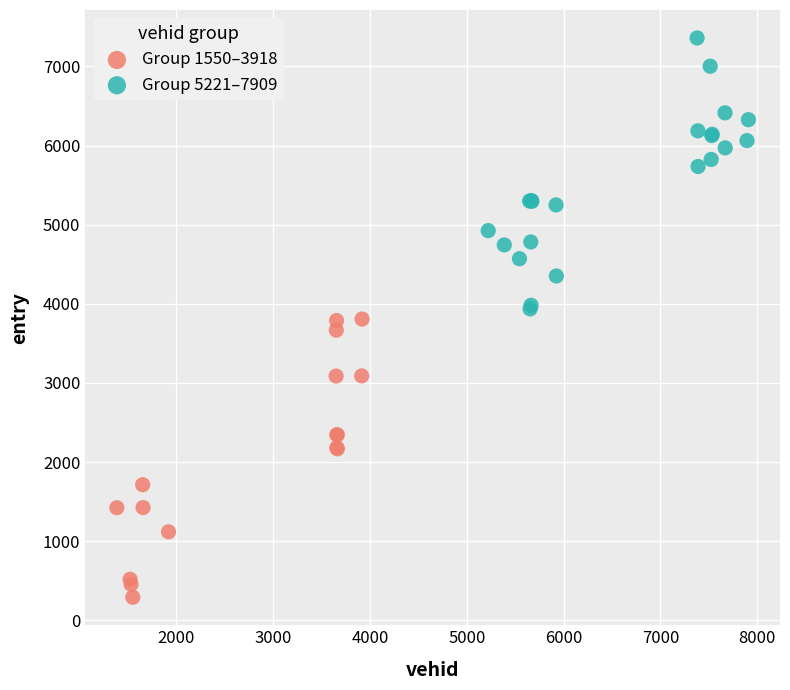

What are all the series names shown in the legend?

Group 1550–3918, Group 5221–7909